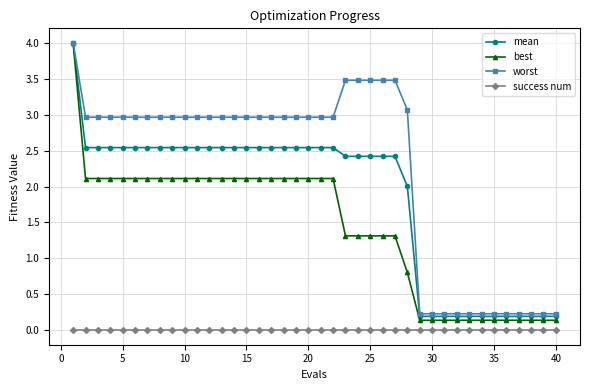

What is the value of the worst point at the 31st from the left?

0.2